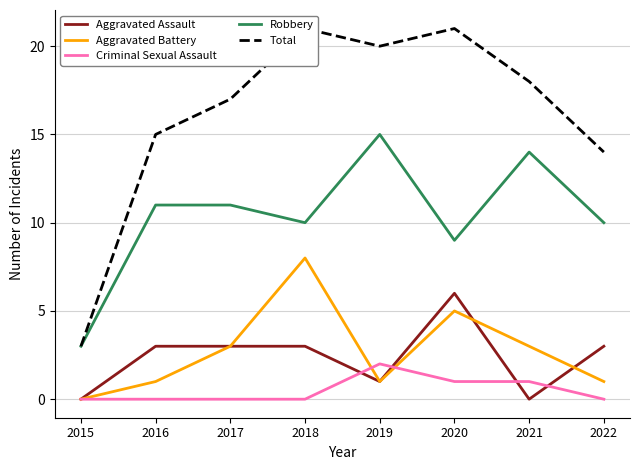

Which label corresponds to the smallest value in the chart?

2015